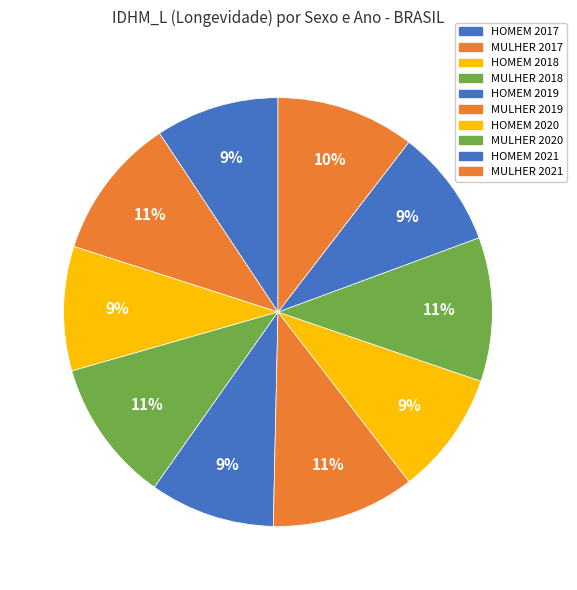

Does MULHER 2019 account for over 50% of the chart?

No